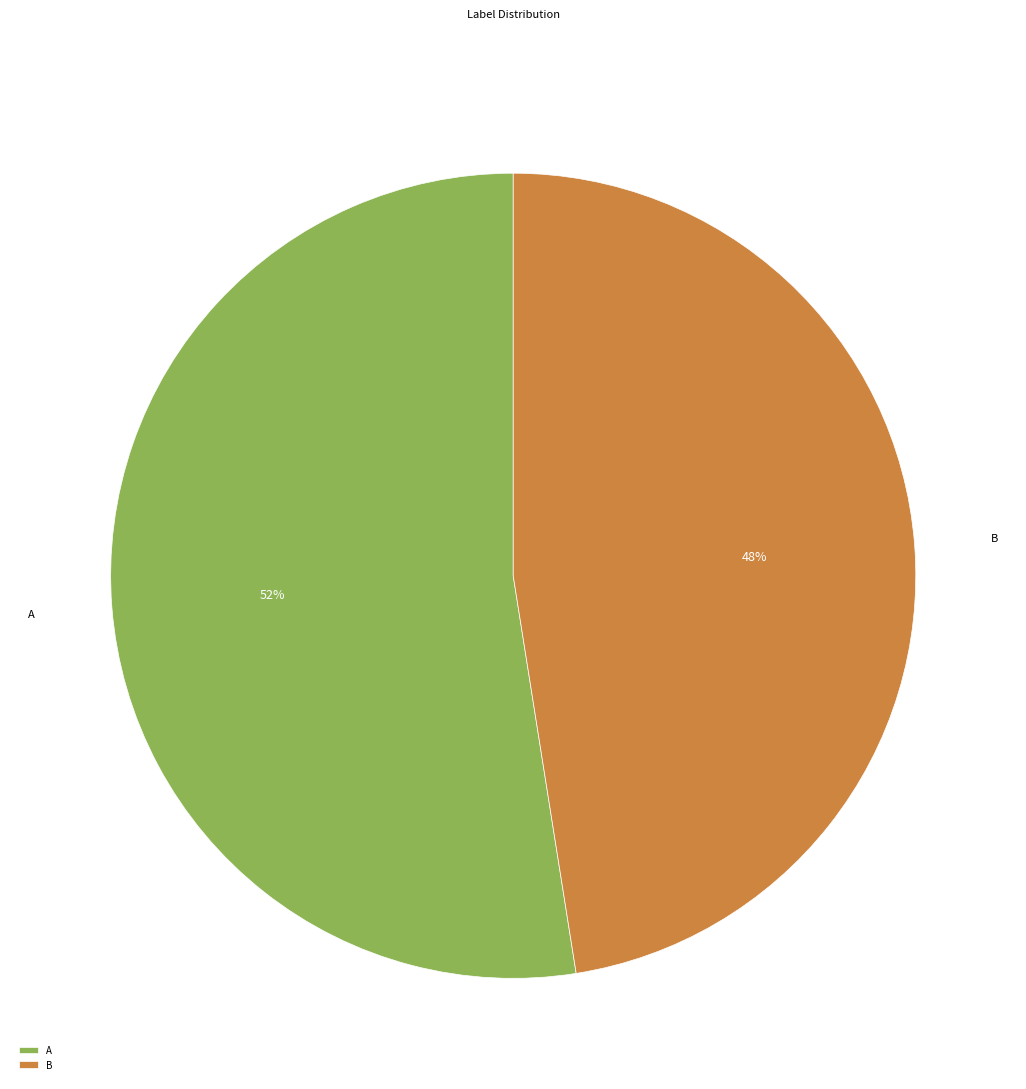

What is the largest slice in the pie chart?

A